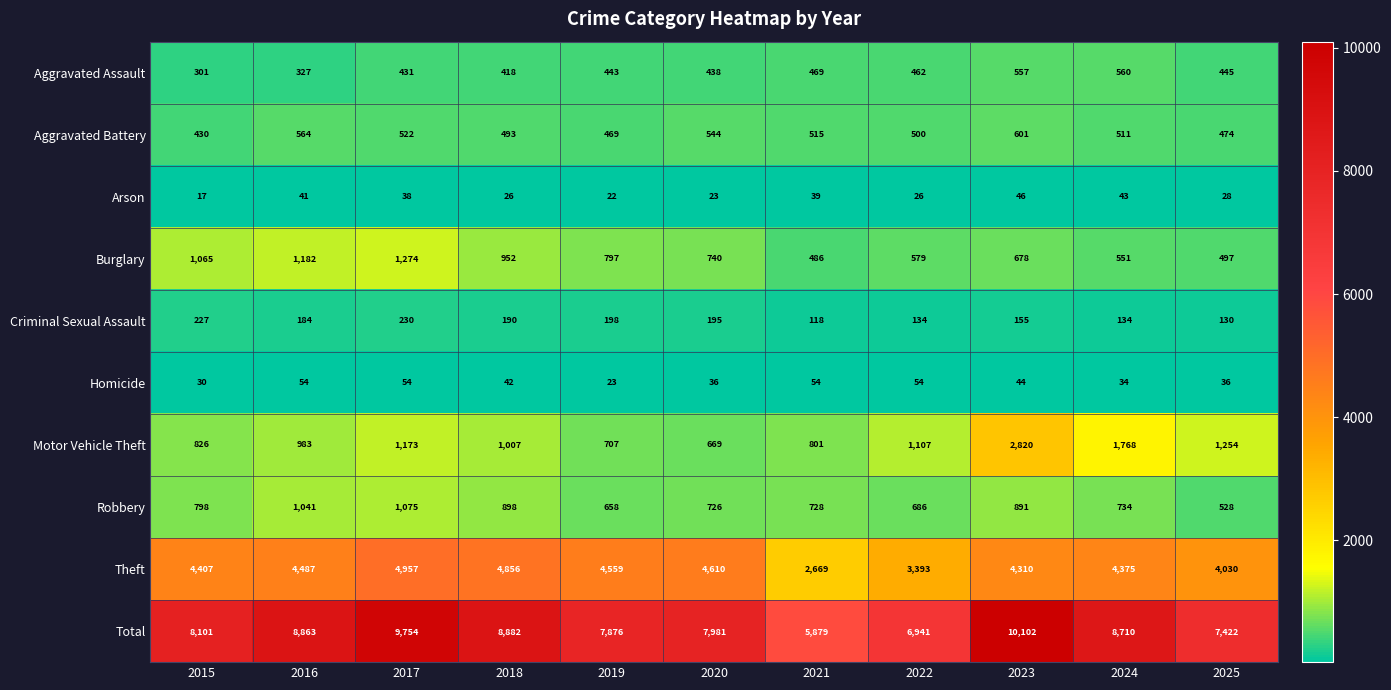

Which category has the highest value across all series?

2023